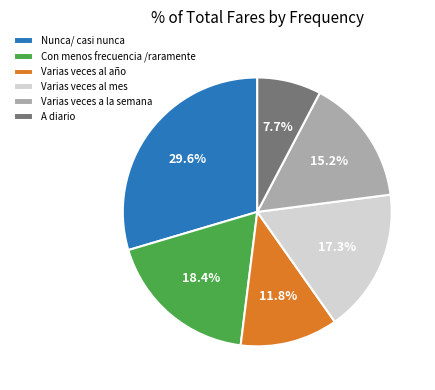

How many segments does this pie chart have?

6